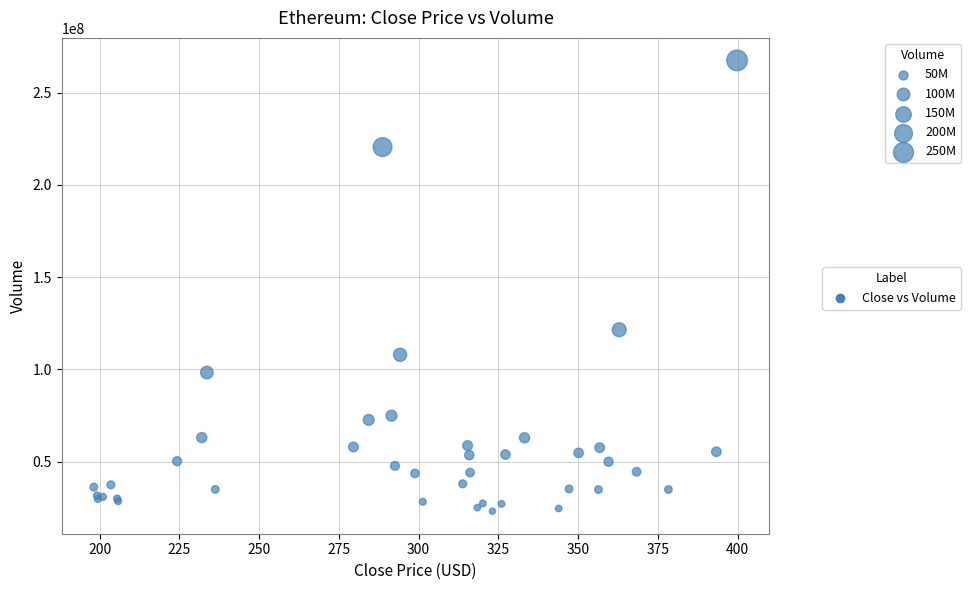

What Y value in the scatter plot is closest to 145329800?

121516000